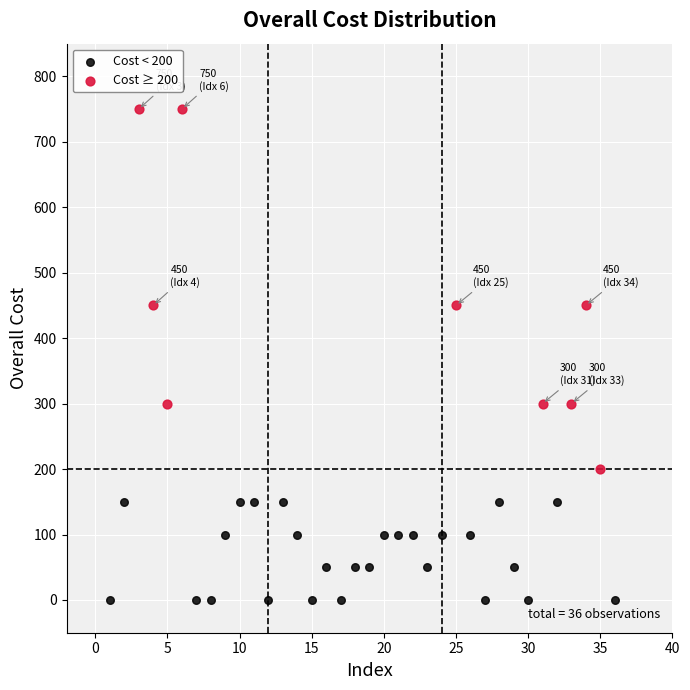

Which series has the largest Y range (max minus min)?

Cost ≥ 200